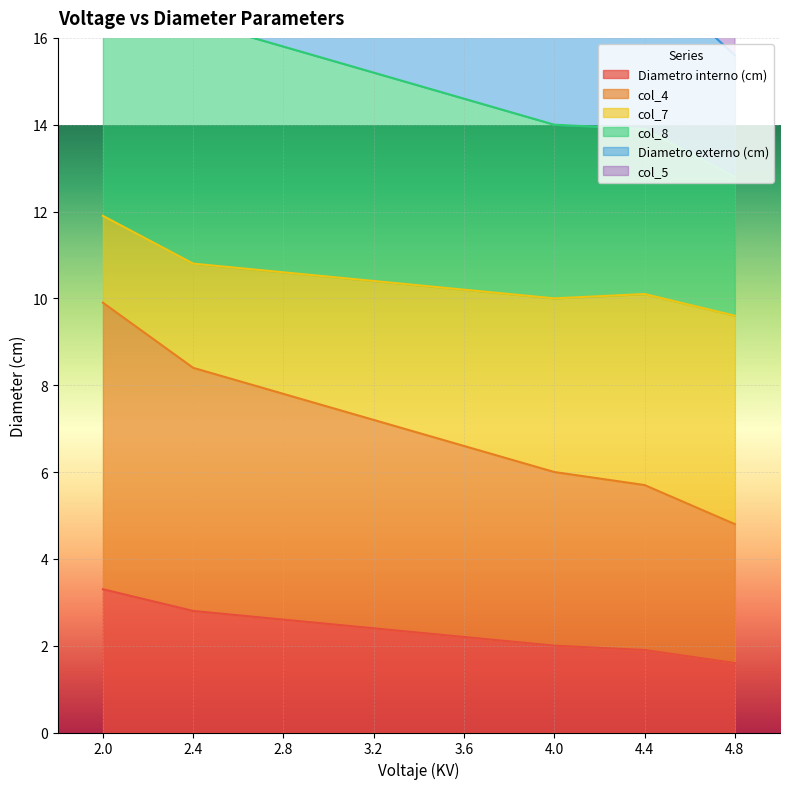

What is the minimum value shown in the chart?

1.6